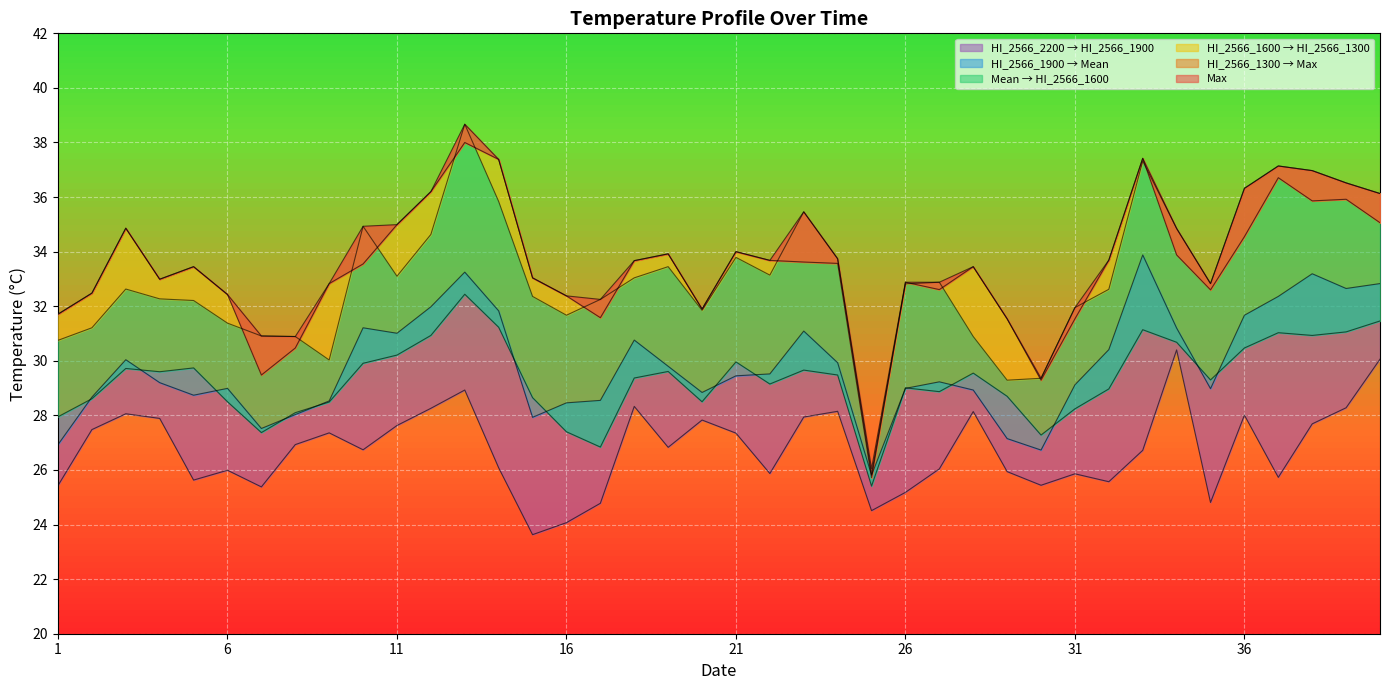

Where is Mean nearest to the value 28?

1